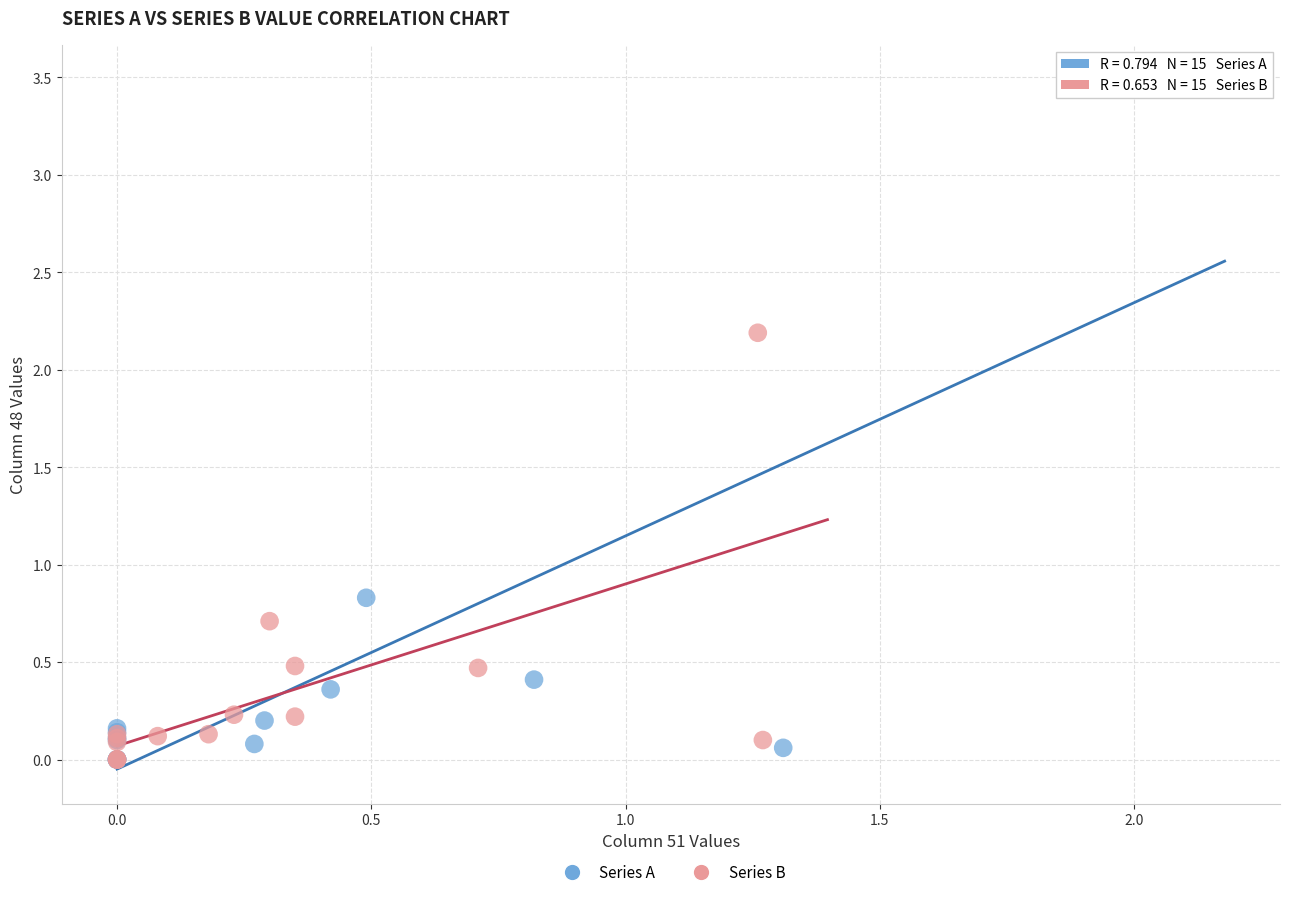

Which series has the widest spread of Y values?

Series A